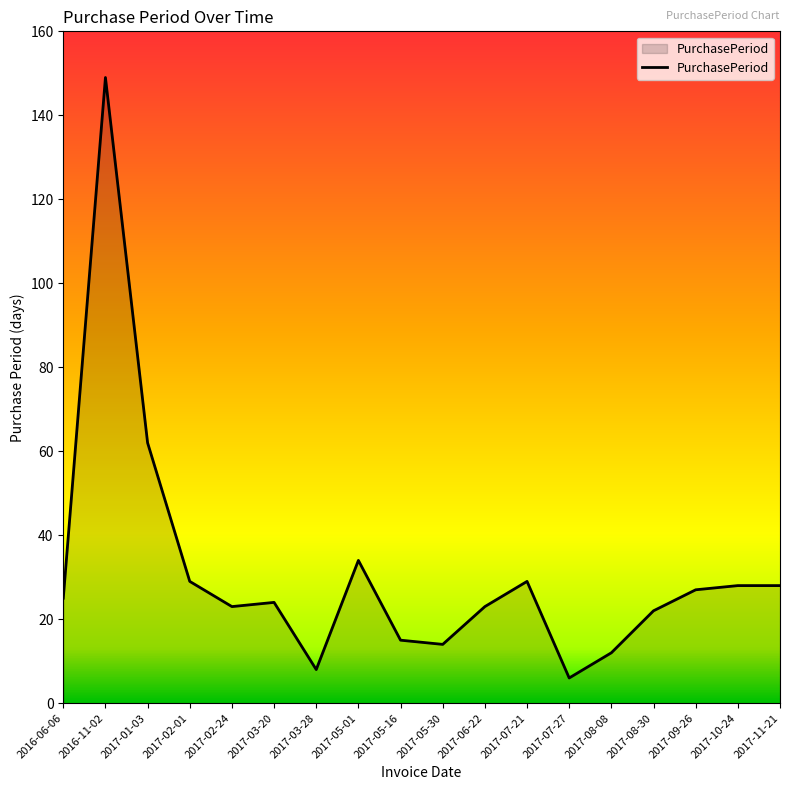

What is the change in value from 2017-08-30 to 2017-11-21?

+6